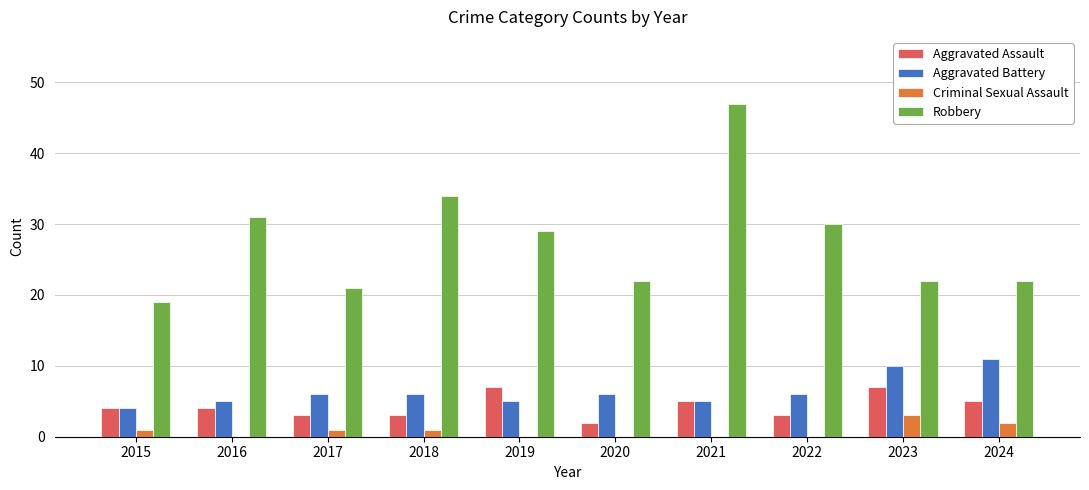

What is the average value of the Criminal Sexual Assault series?

1